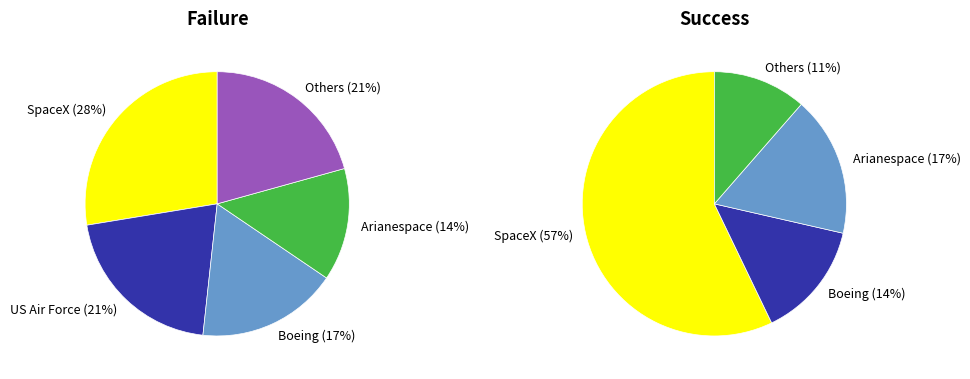

What is the largest slice in the pie chart?

SpaceX